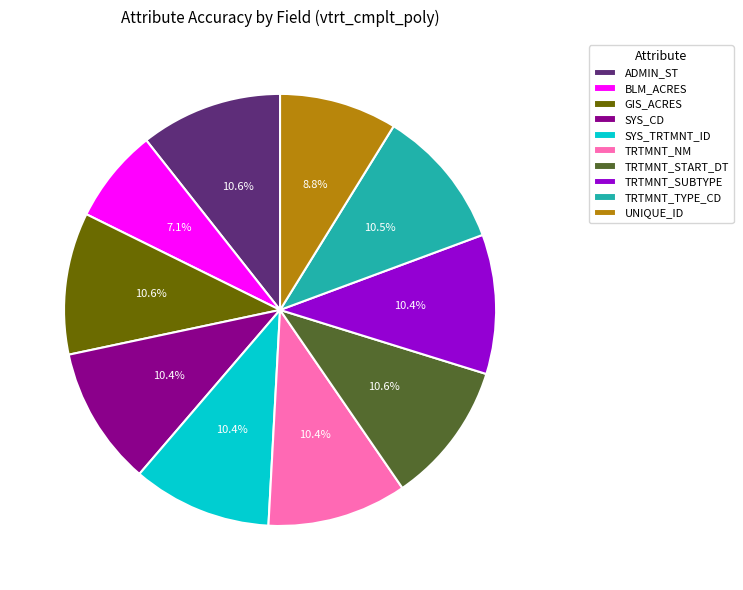

What is the smallest slice in the pie chart?

BLM_ACRES